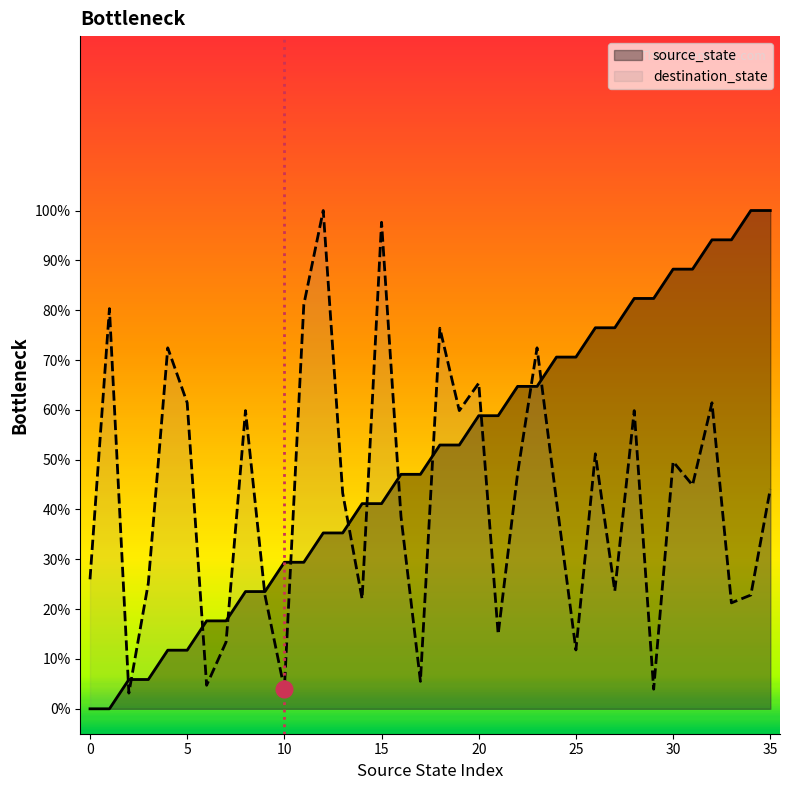

Rank the series by their maximum value, from highest to lowest.

source_state, destination_state